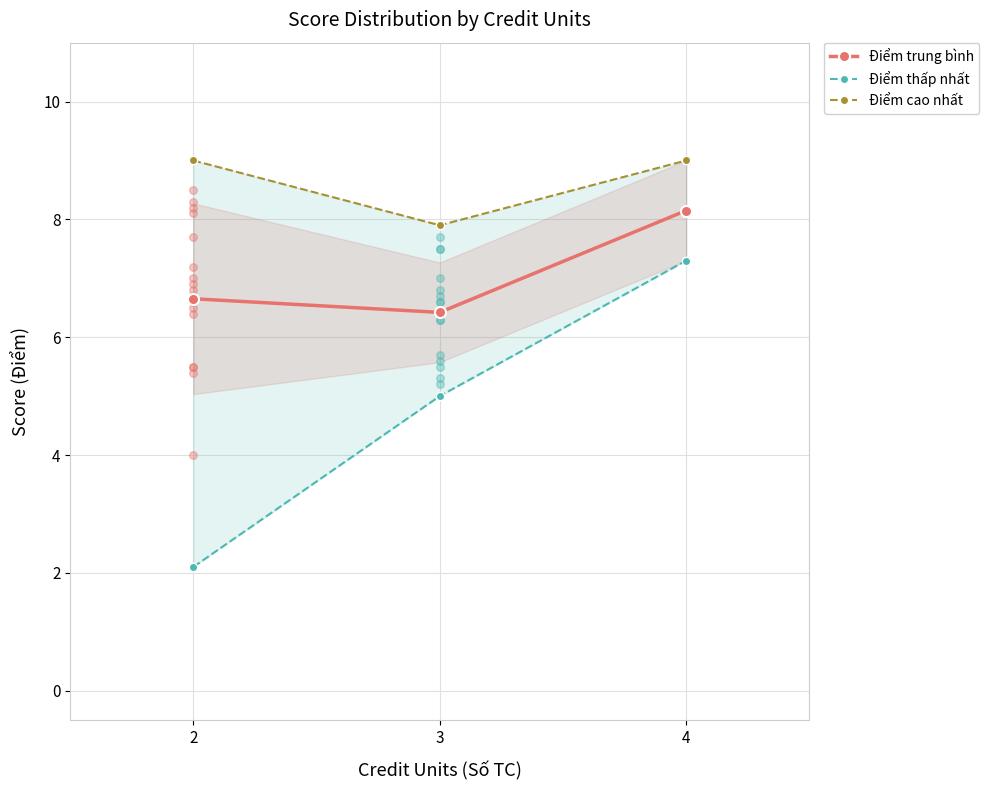

At how many categories does at least one series exceed 4?

3